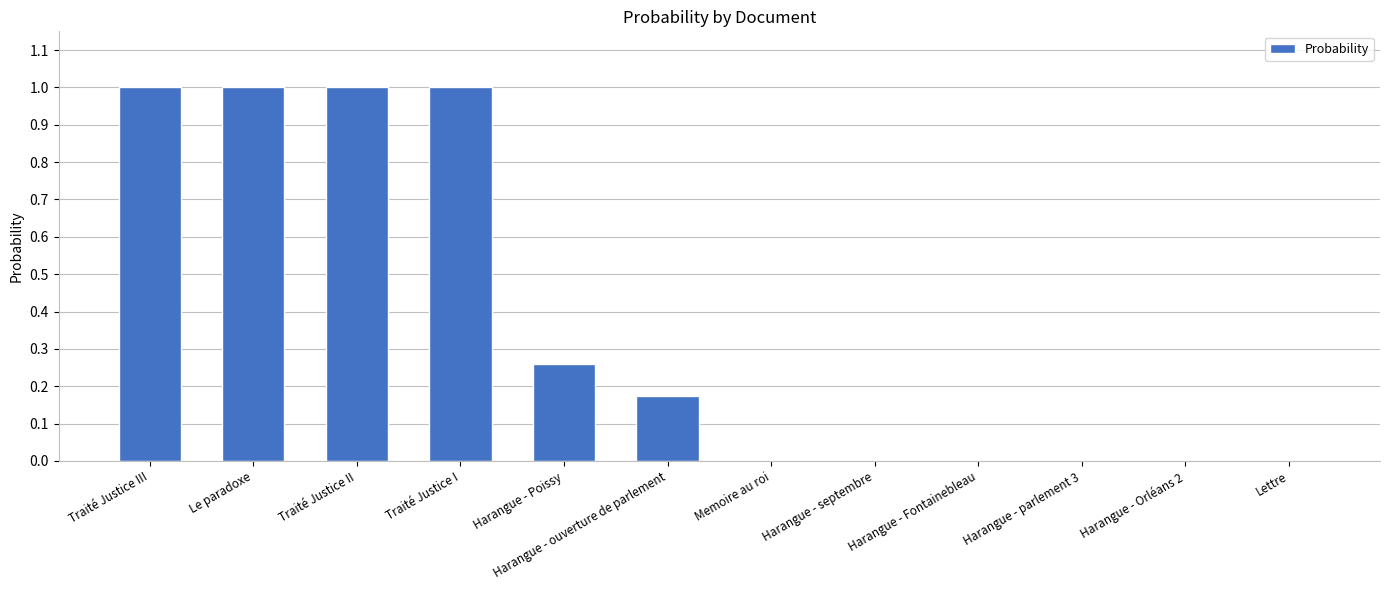

Count the number of categories in the chart.

12